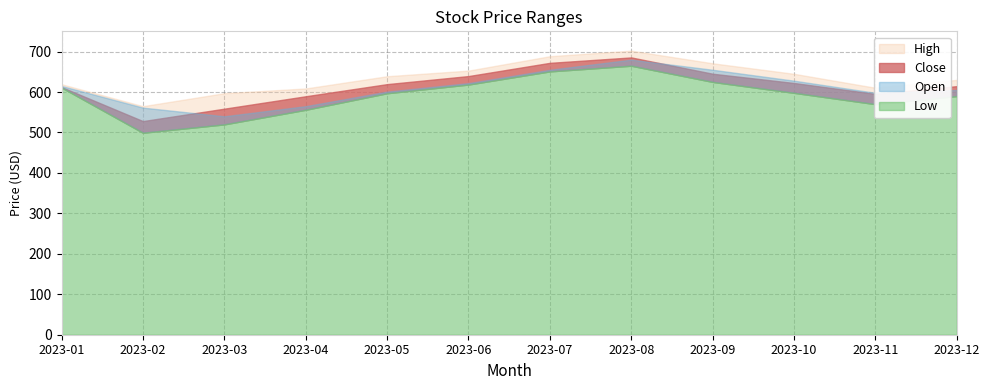

Between 2023-10 and 2023-01, which is larger?

2023-10